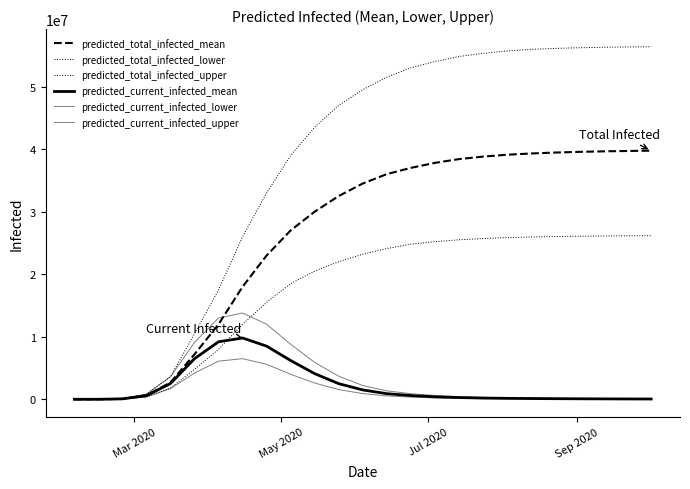

Does the chart have visible grid lines?

No